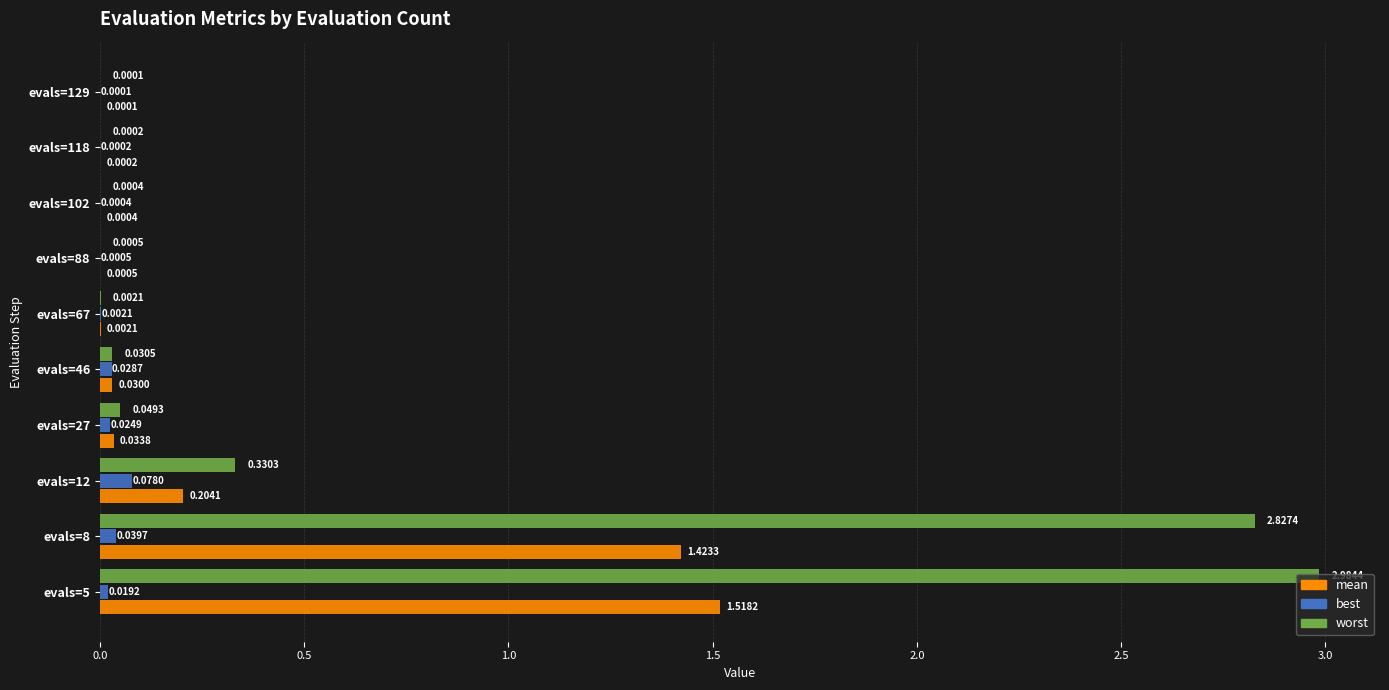

What is the sum of all worst values?

6.2